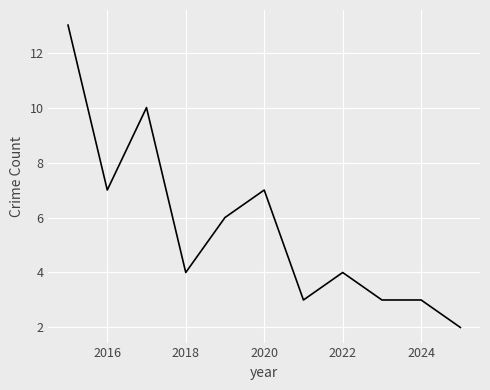

Does the chart have visible grid lines?

Yes